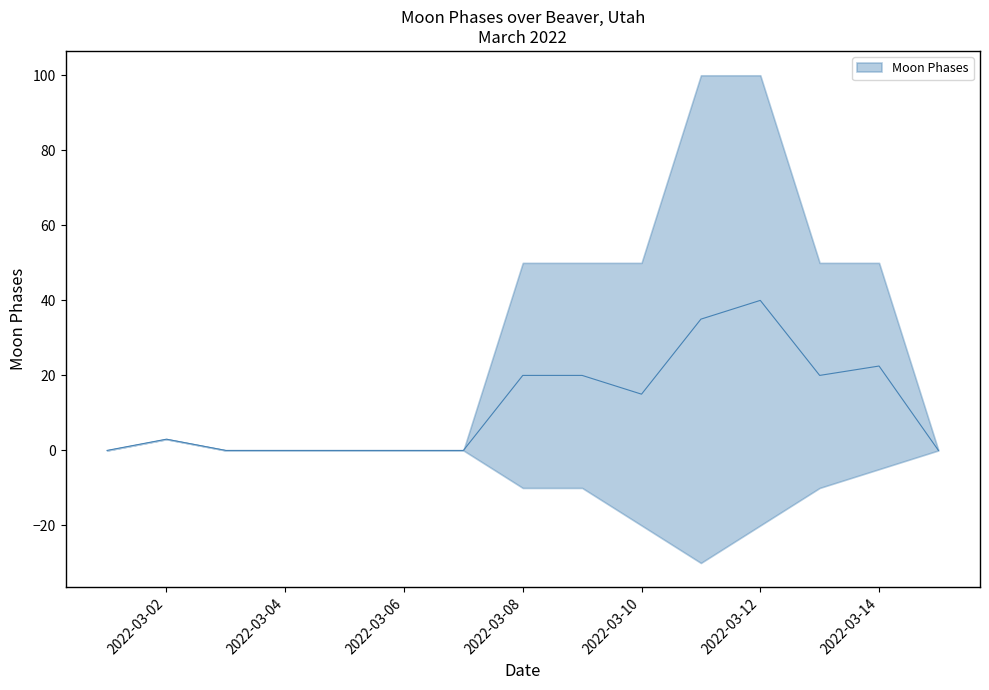

What is the sum of the values at 2022-03-10 and 2022-03-12?

55.0